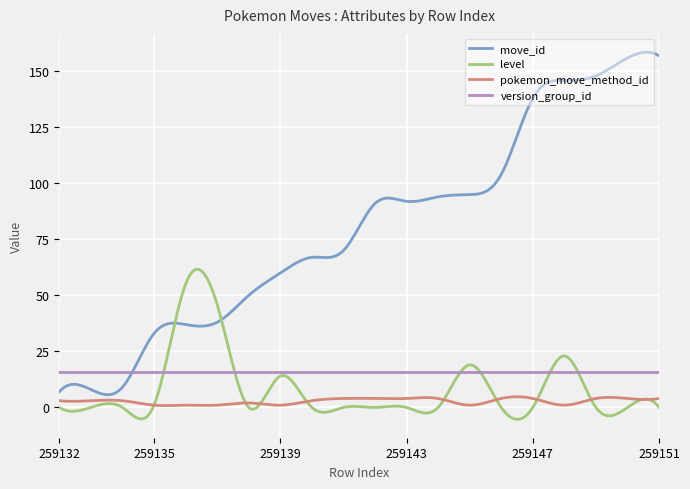

Which series has the widest spread of values?

move_id